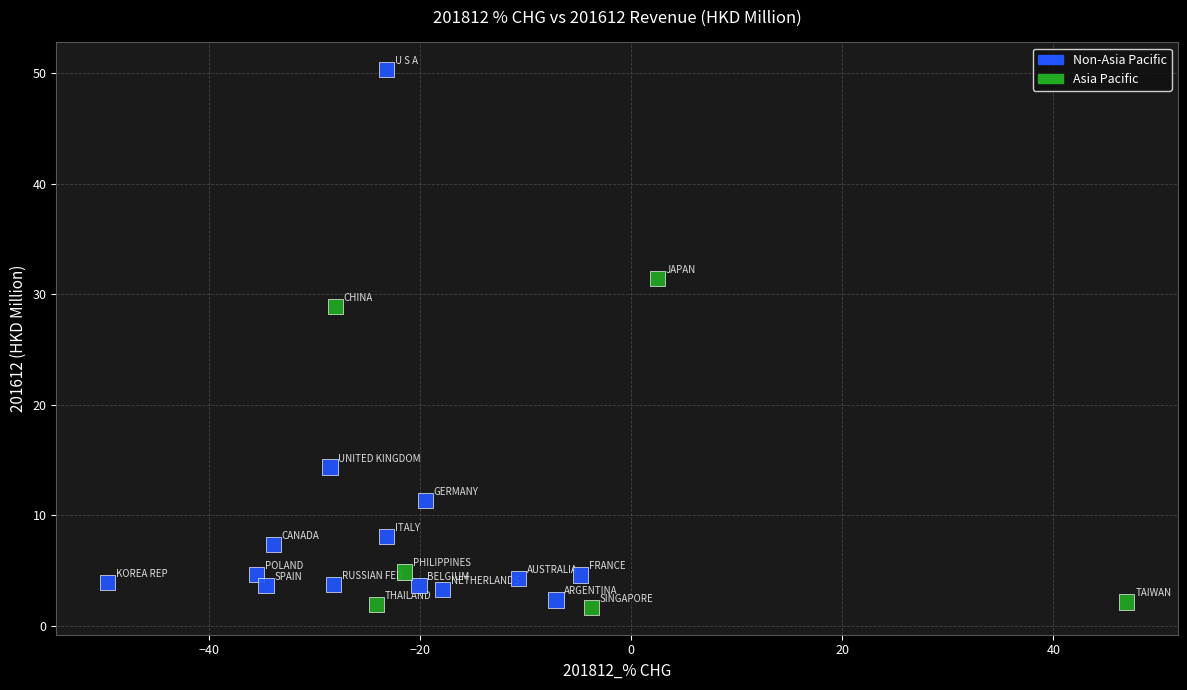

What is the range of X values (max minus min)?

96.6